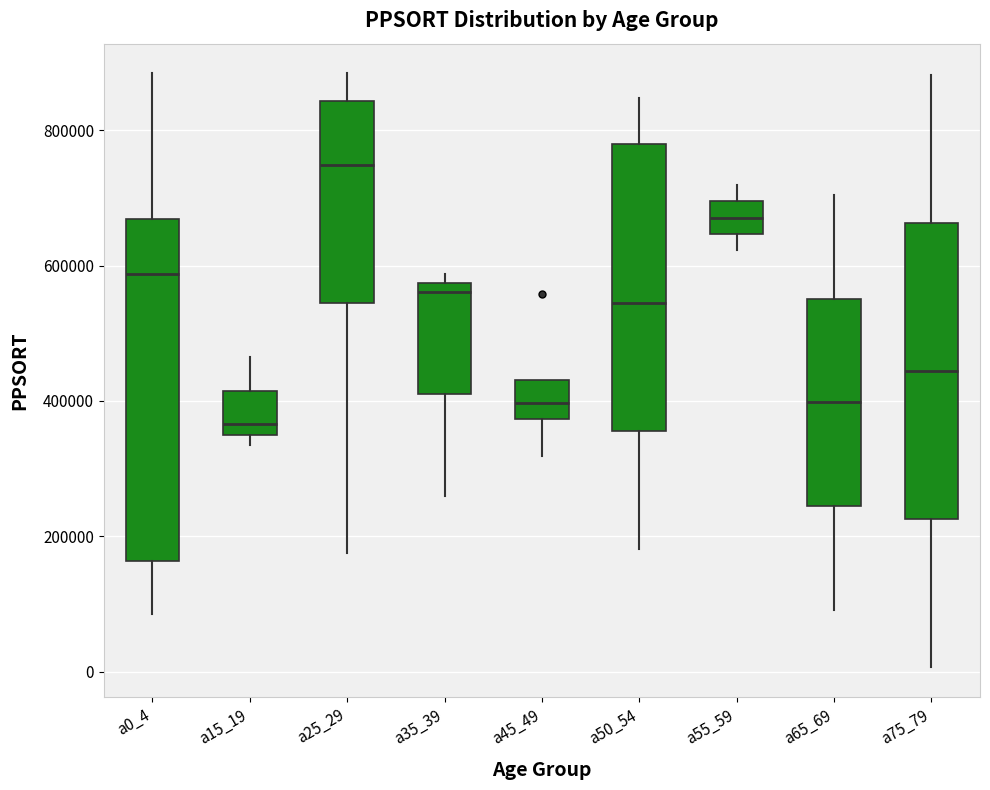

Which box is the tallest, from its lower edge to its upper edge?

a0_4